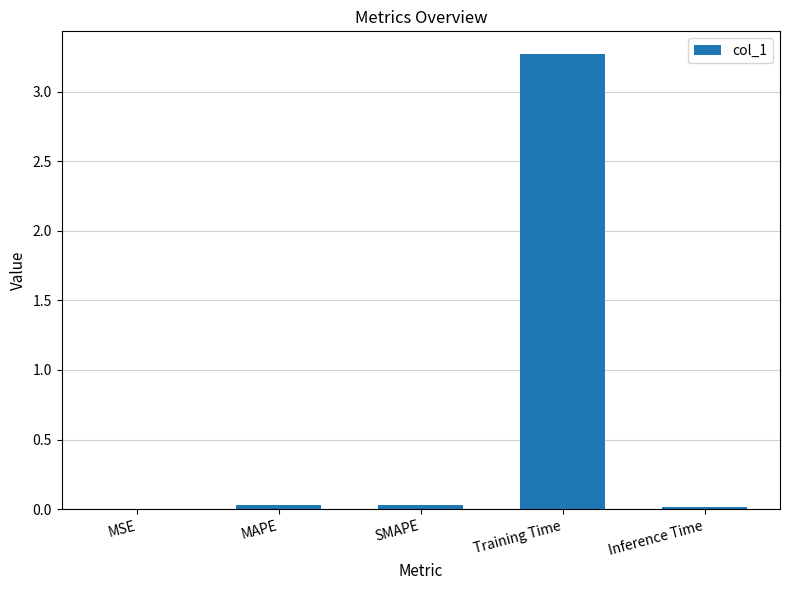

What is the change in value from Training Time to Inference Time?

-3.3